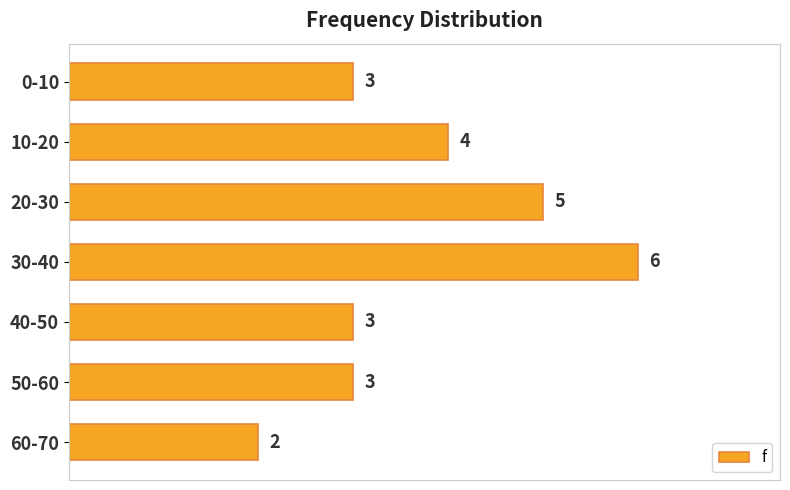

What is the difference between the second highest and minimum values?

3